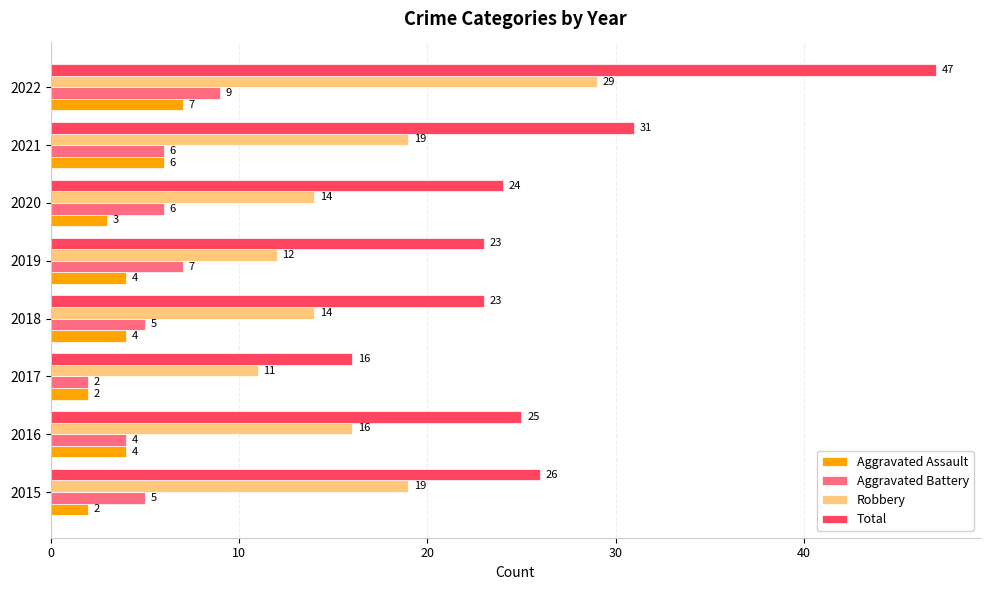

List the series in order of their peak value, lowest first.

Aggravated Assault, Aggravated Battery, Robbery, Total